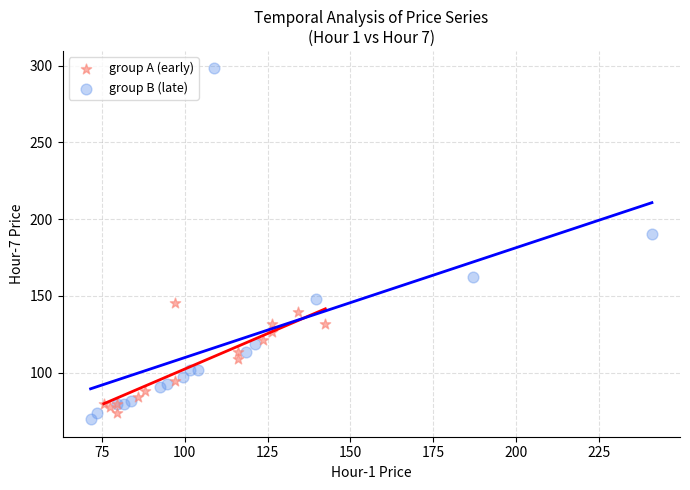

Which series has the largest Y range (max minus min)?

group B (late)